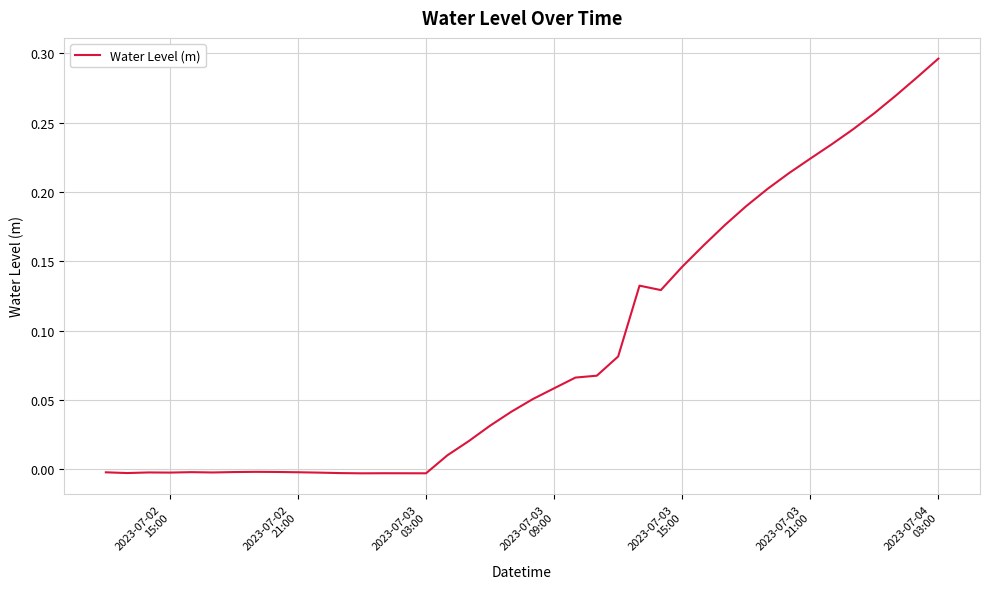

Is this an area chart (filled region under the line)?

No